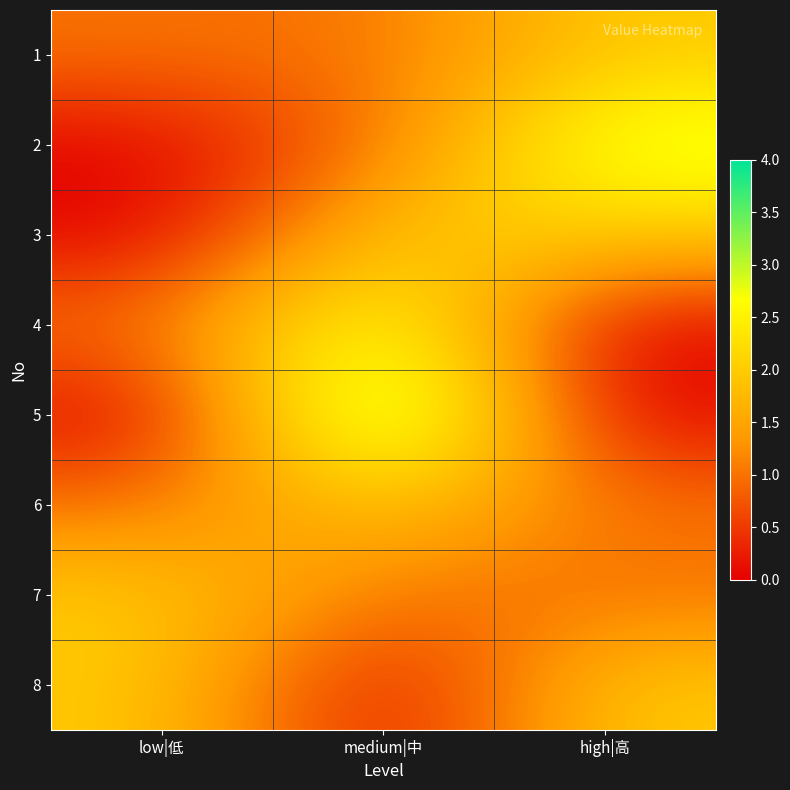

Rank the series by their maximum value, from lowest to highest.

1, 3, 6, 7, 8, 2, 4, 5